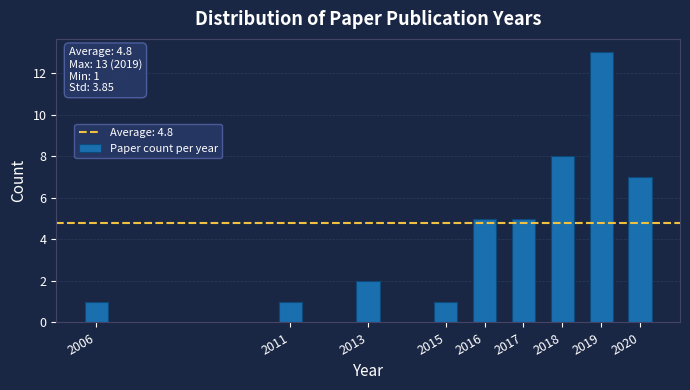

Reading left to right, extract all data points from this chart.

1	1	2	1	5	5	8	13	7